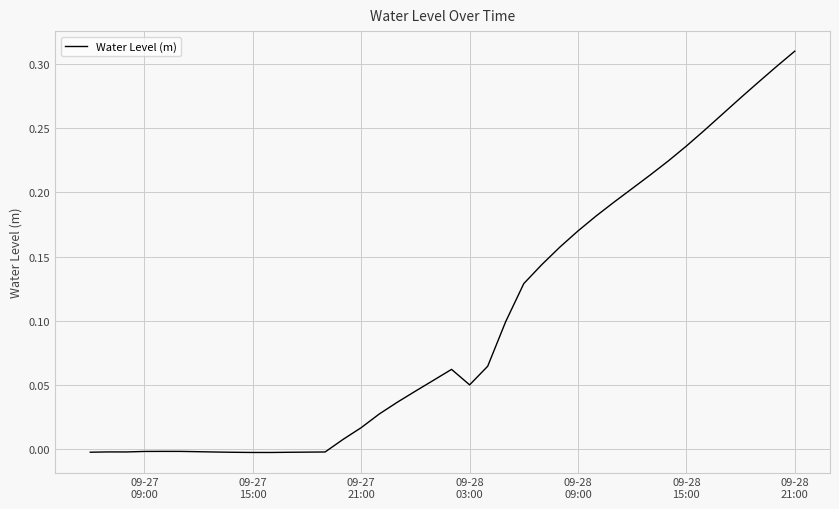

How many lines are shown in the chart?

1